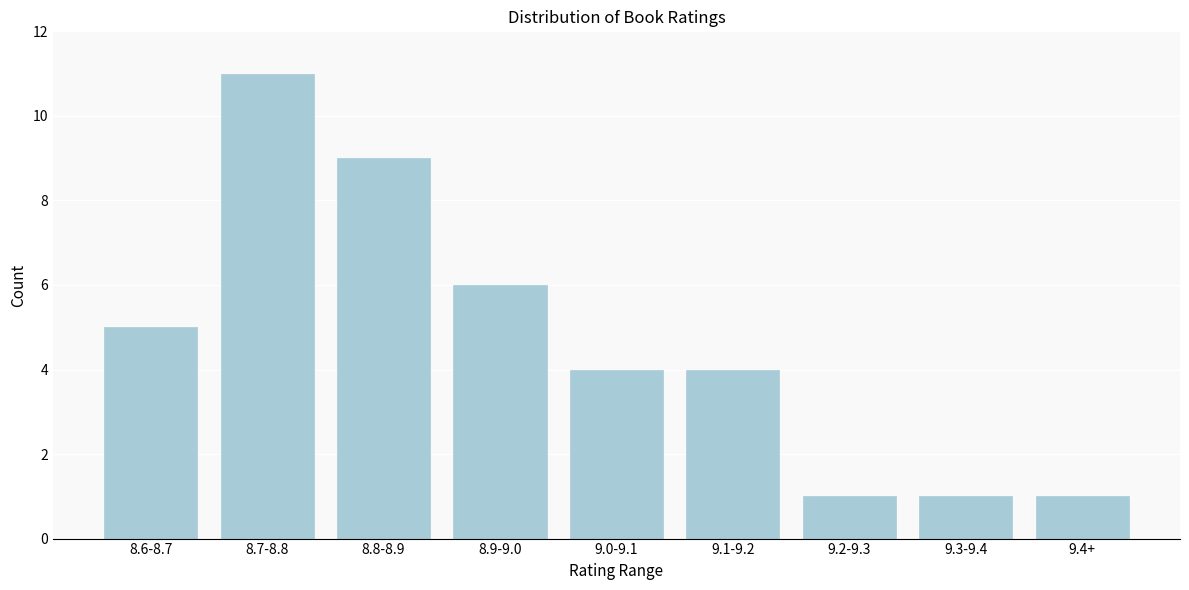

Reading left to right, extract all data points from this chart.

8.6-8.7=5	8.7-8.8=11	8.8-8.9=9	8.9-9.0=6	9.0-9.1=4	9.1-9.2=4	9.2-9.3=1	9.3-9.4=1	9.4+=1